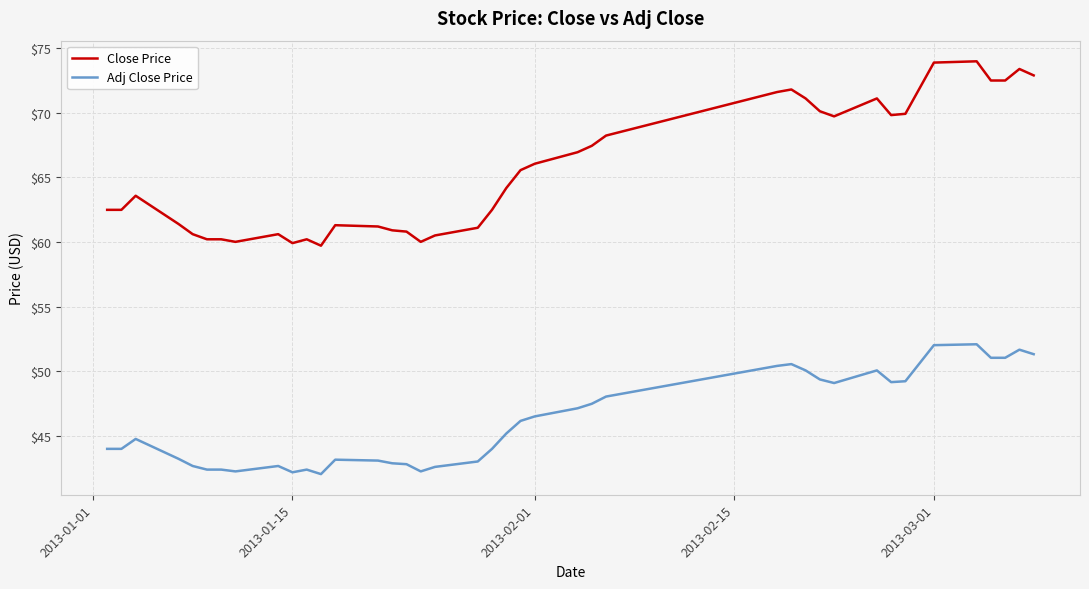

What is the minimum value for Adj Close Price?

42.0